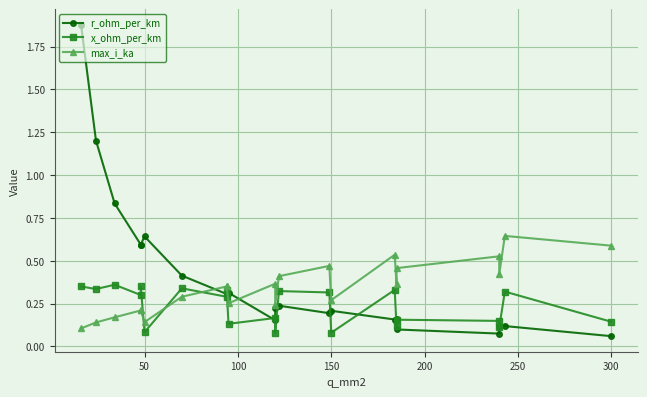

How many times do r_ohm_per_km and max_i_ka cross each other?

3